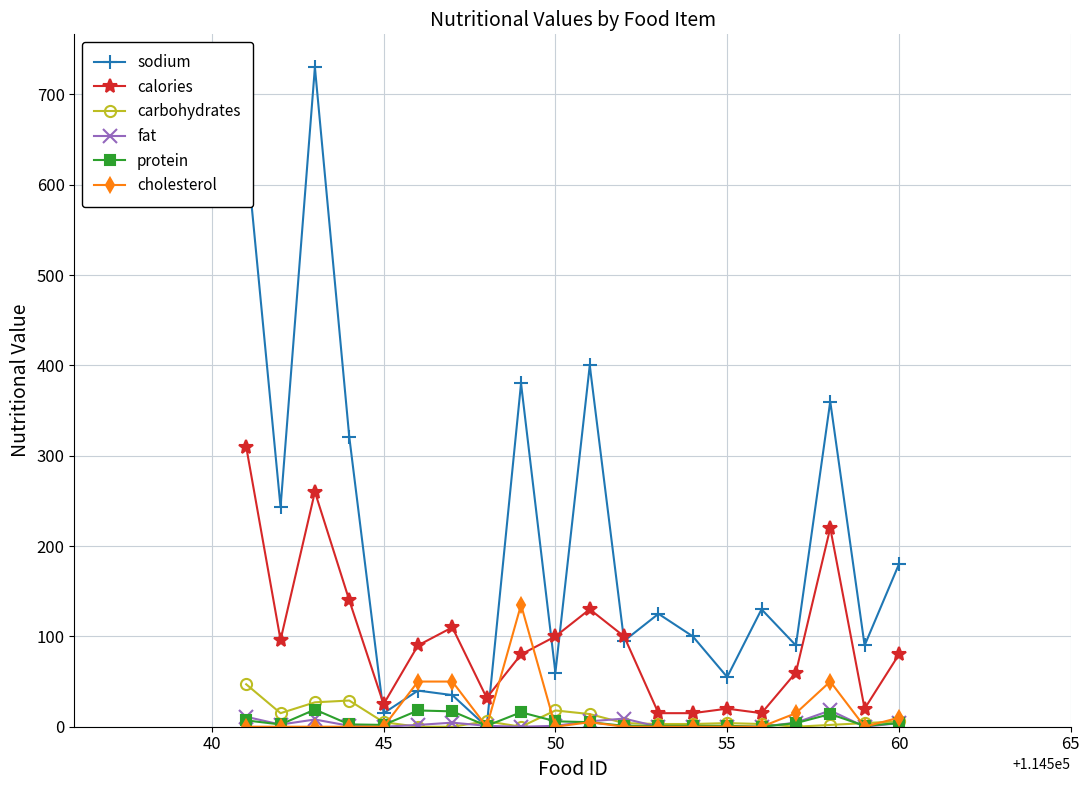

How many lines are shown in the chart?

6